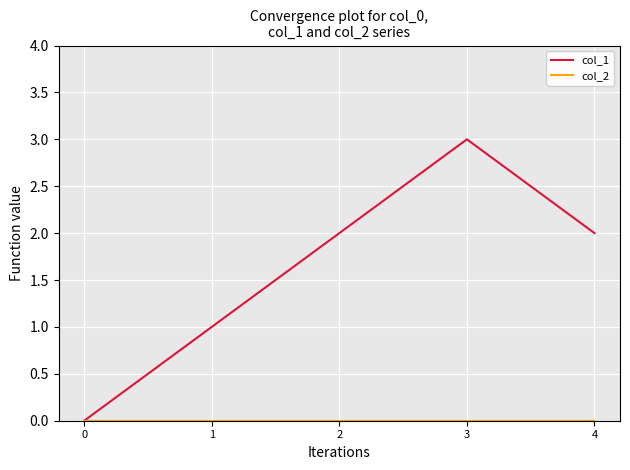

Which series has the largest total across all categories?

col_1